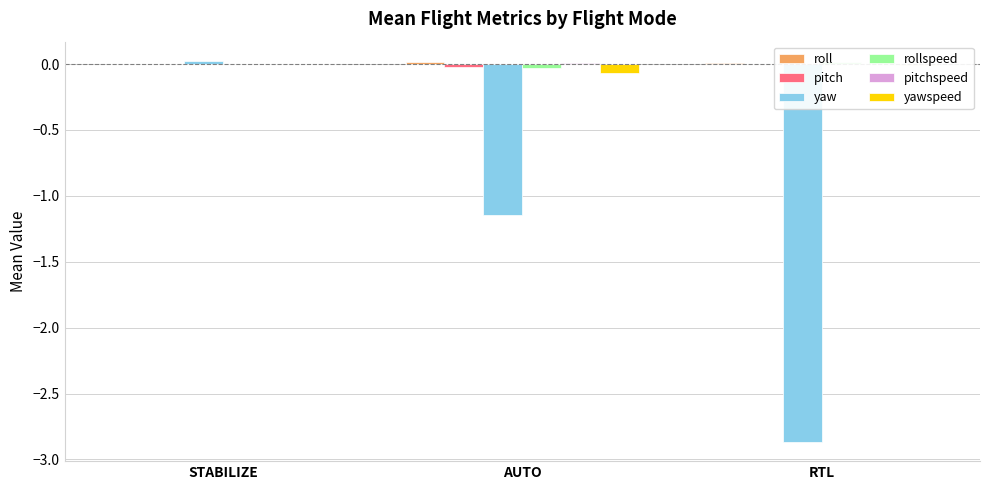

What is the difference between the yaw values at STABILIZE and AUTO?

1.2